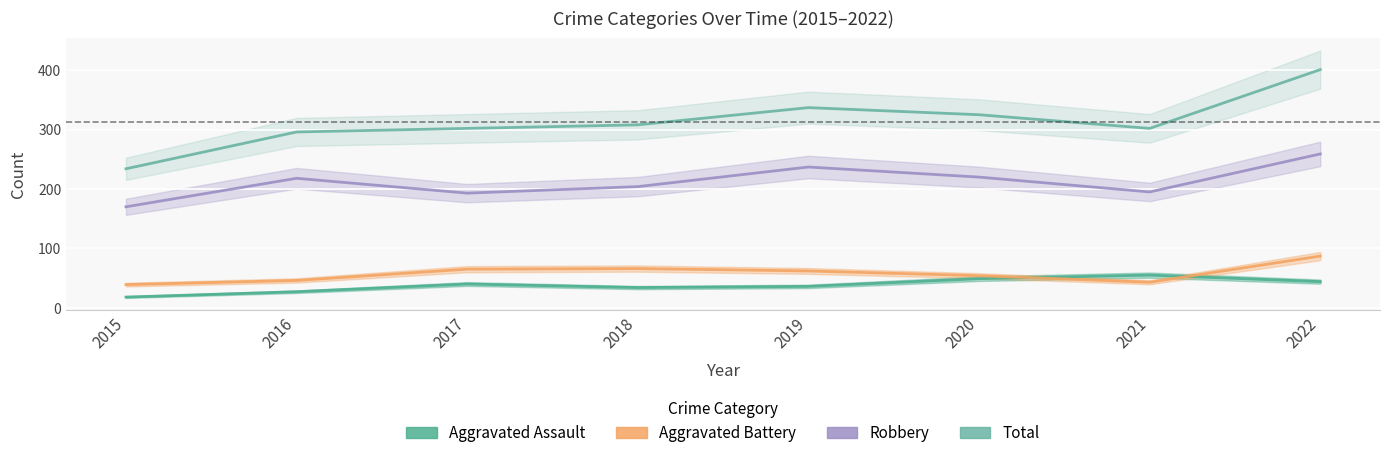

Which series has the largest range (max minus min)?

Total